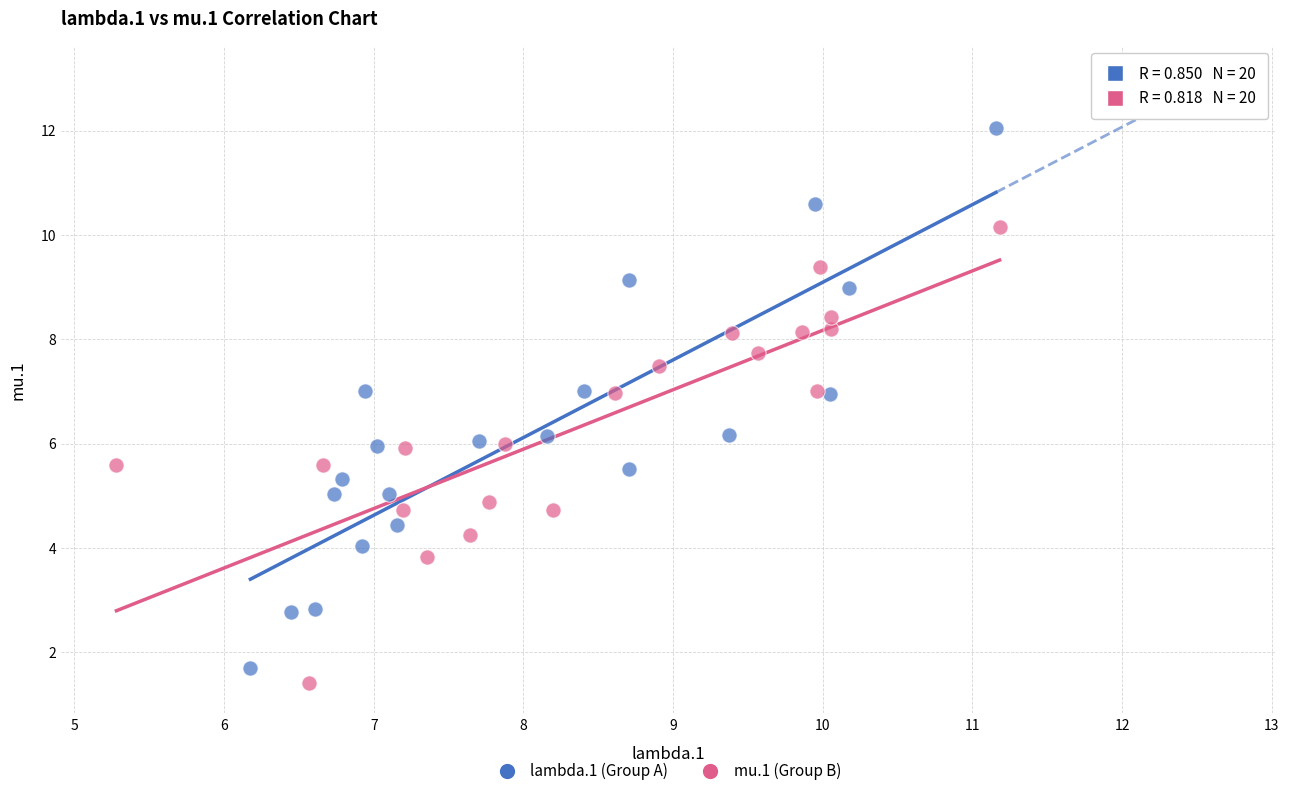

Which series reaches the maximum Y coordinate?

lambda.1 (Group A)